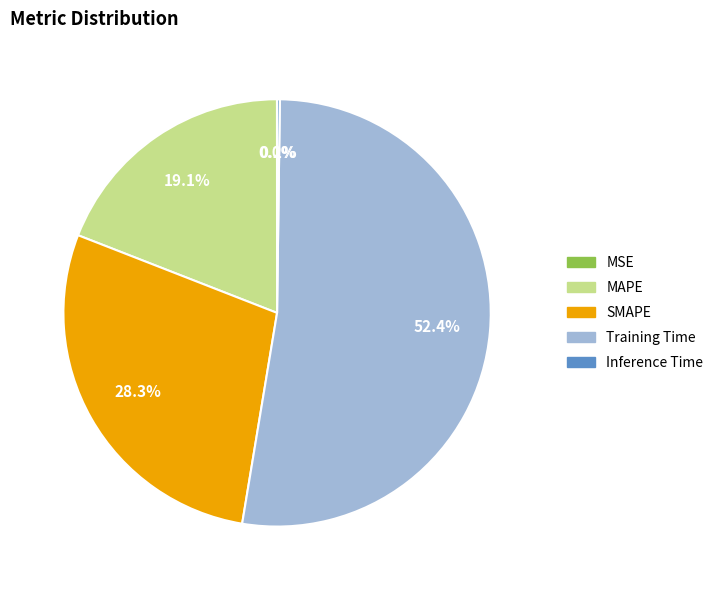

What percentage is NOT represented by MAPE?

80.9%